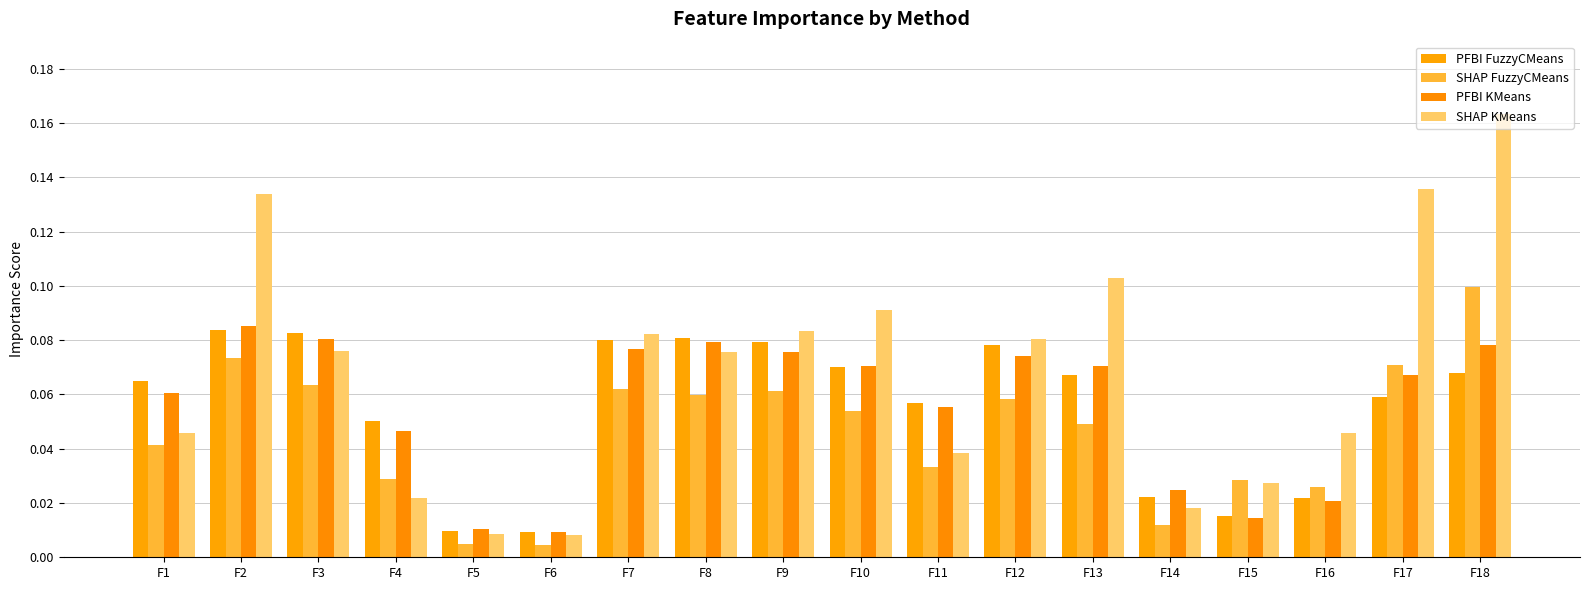

Which series has the widest spread of values?

SHAP KMeans